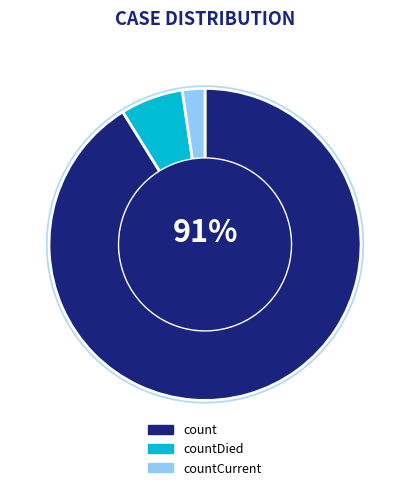

What percentage is the countDied slice, to the nearest percent?

6%